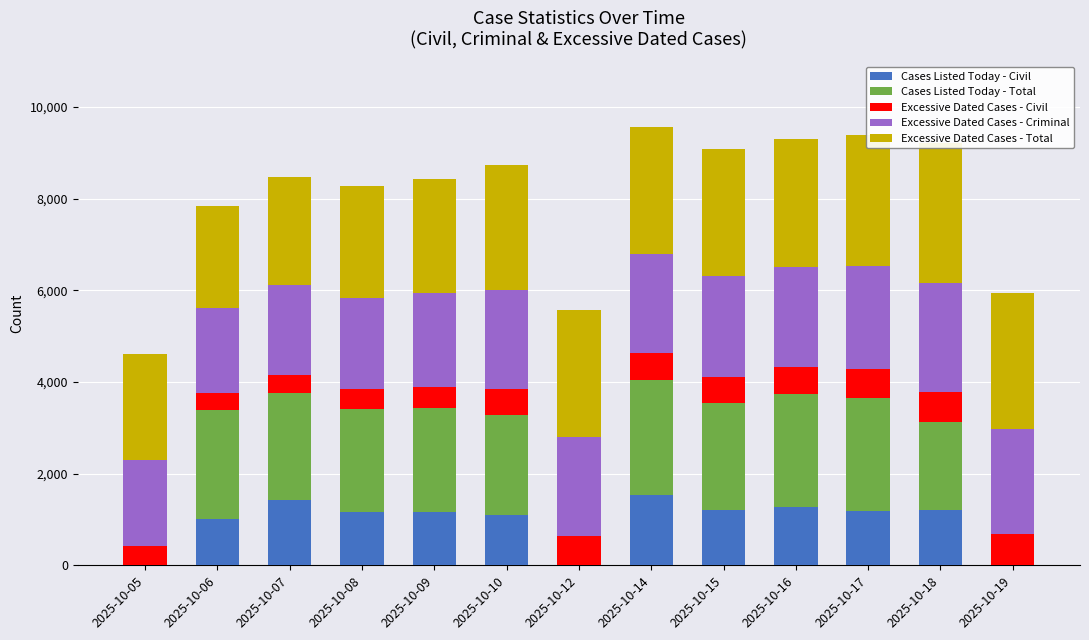

What is the difference between the Excessive Dated Cases - Civil values at 2025-10-14 and 2025-10-05?

178